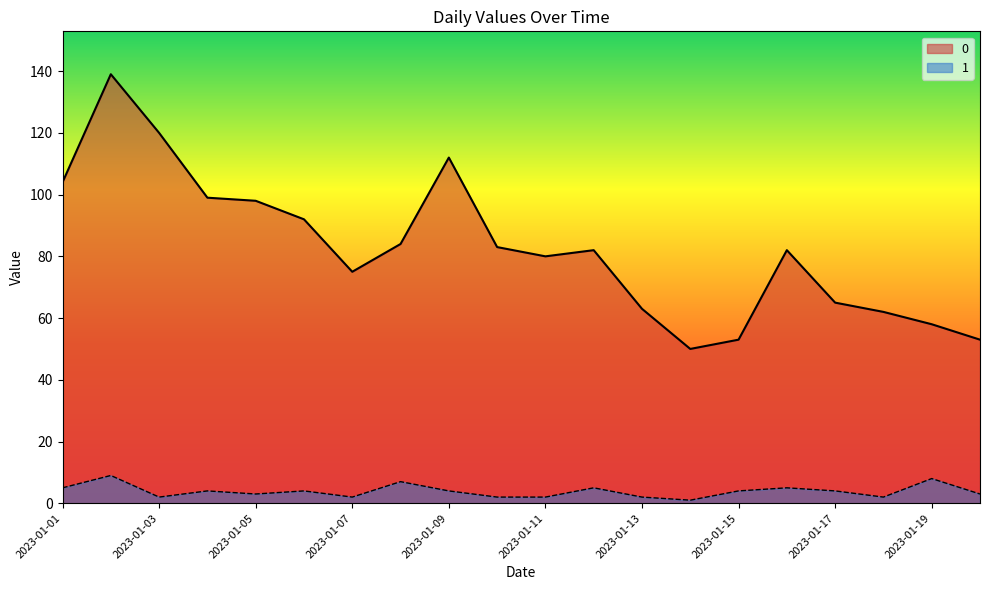

What is the minimum value shown in the chart?

1